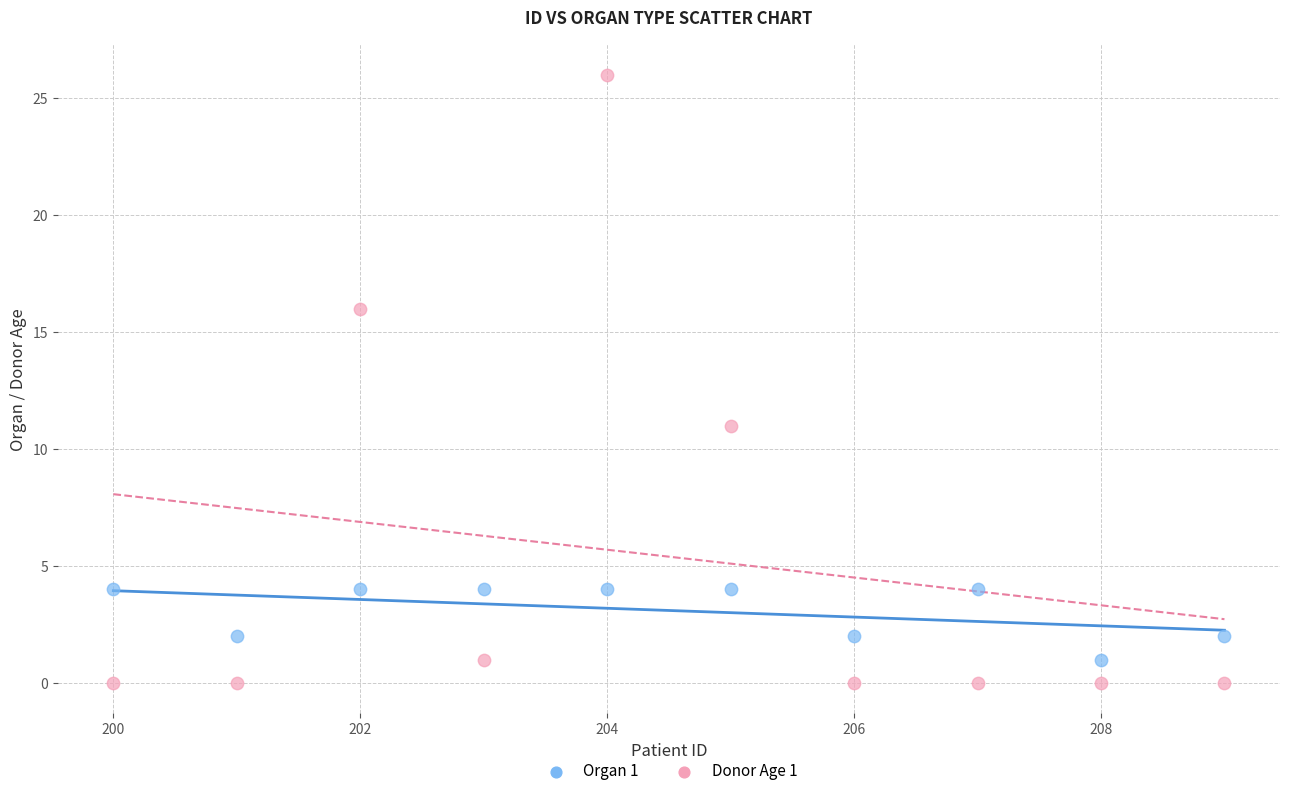

Across all data points, what is the range of Y values (max minus min)?

26